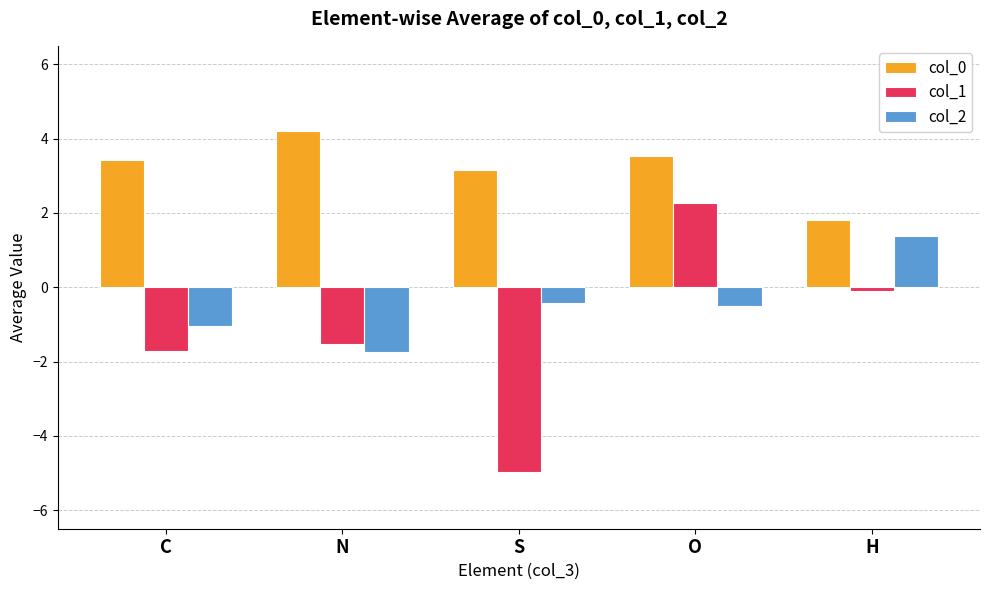

Count the number of categories in the chart.

5